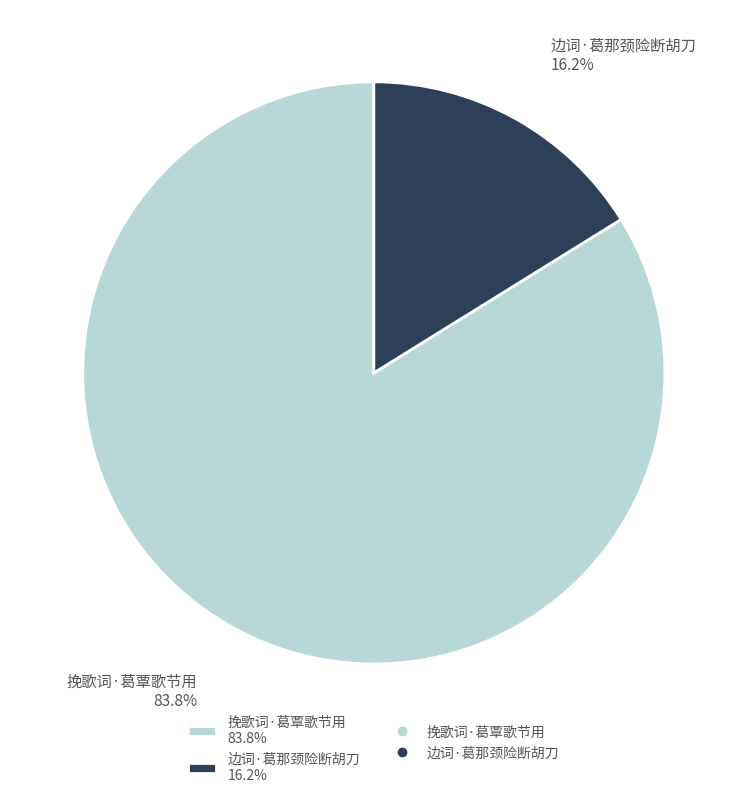

To the nearest percent, what is the difference between the largest and smallest slice percentages?

68%